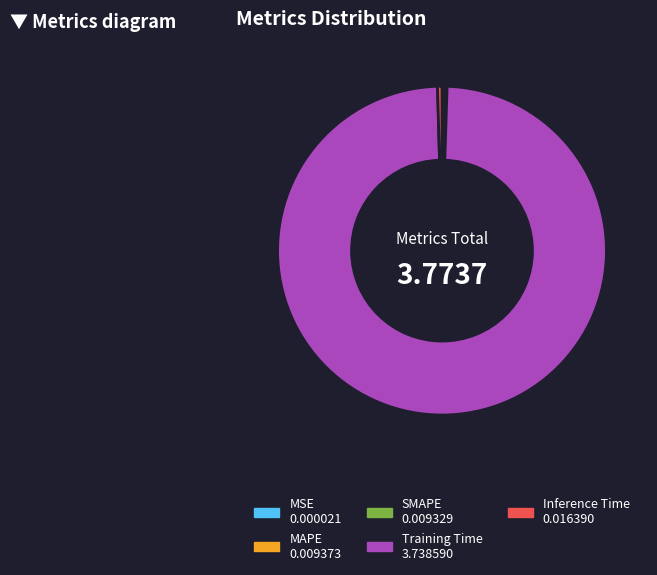

Which has a higher value, Inference Time or Training Time?

Training Time